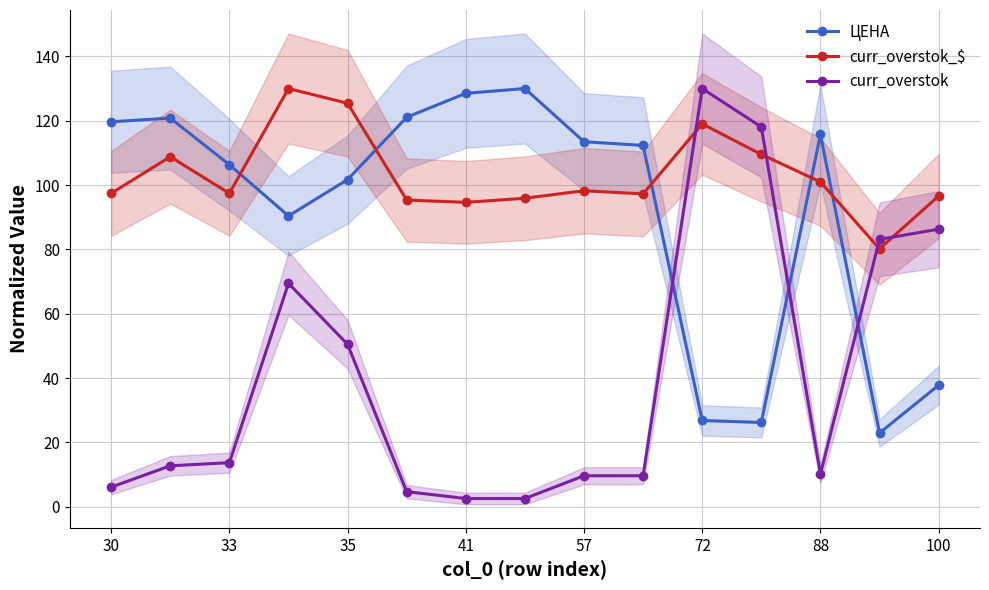

Reading right to left, what are all the values shown in this chart?

ЦЕНА: 37.8	22.9	115.8	26.2	26.8	112.3	113.5	130.0	128.5	121.1	101.7	90.4	106.3	120.8	119.7
curr_overstok_$: 96.6	80.2	101.0	109.5	119.0	97.2	98.2	95.9	94.6	95.3	125.4	130.0	97.4	108.8	97.4
curr_overstok: 86.3	83.1	10.1	118.1	130.0	9.6	9.6	2.5	2.5	4.7	50.5	69.4	13.7	12.7	6.1